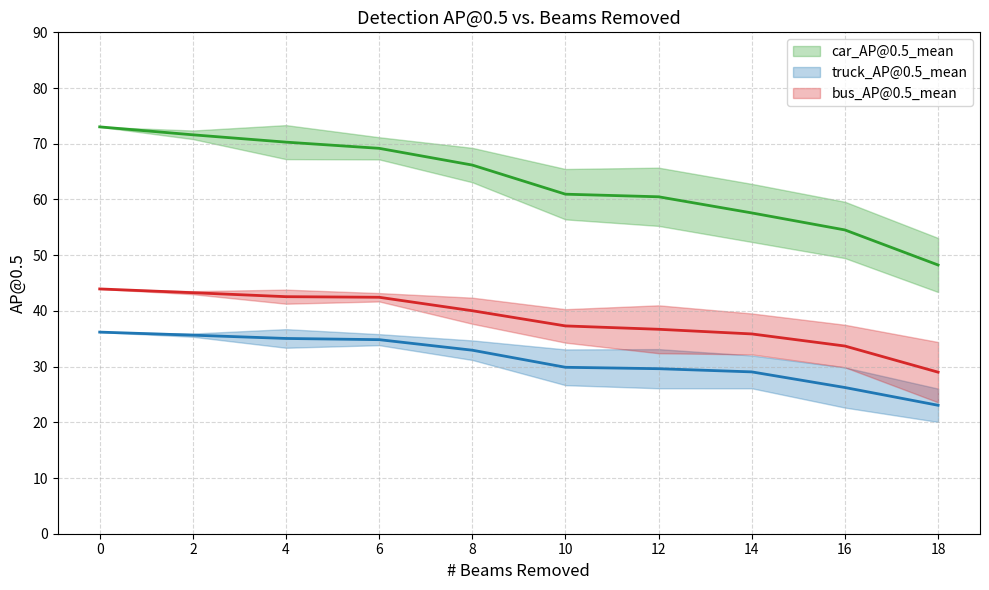

Reading left to right, extract all data points from this chart.

car_AP@0.5_mean: 73.0	71.6	70.3	69.2	66.2	60.9	60.5	57.6	54.5	48.2
truck_AP@0.5_mean: 36.2	35.6	35.0	34.8	32.9	29.9	29.6	29.0	26.2	23.1
bus_AP@0.5_mean: 43.9	43.3	42.5	42.4	40.0	37.3	36.7	35.9	33.7	29.0